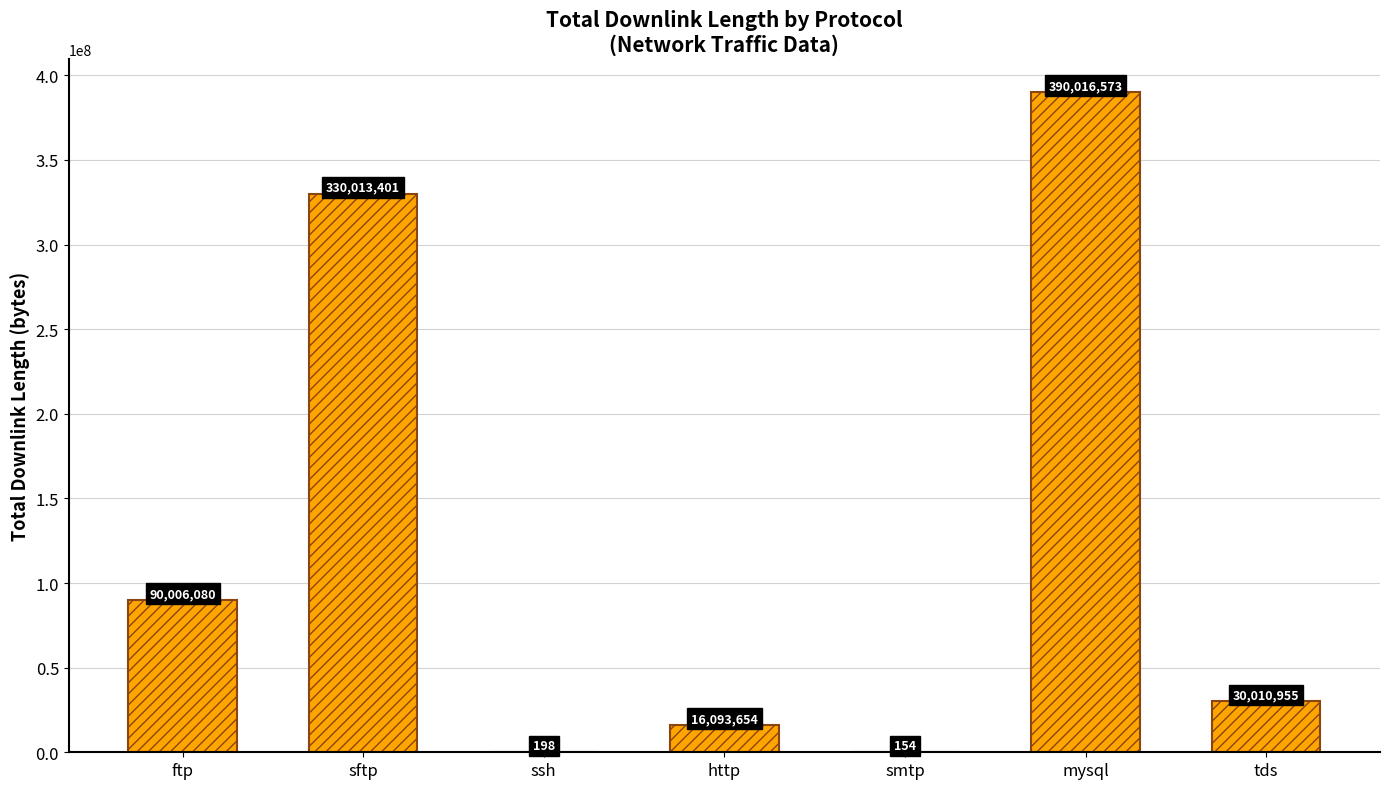

What is the average value?

122305859